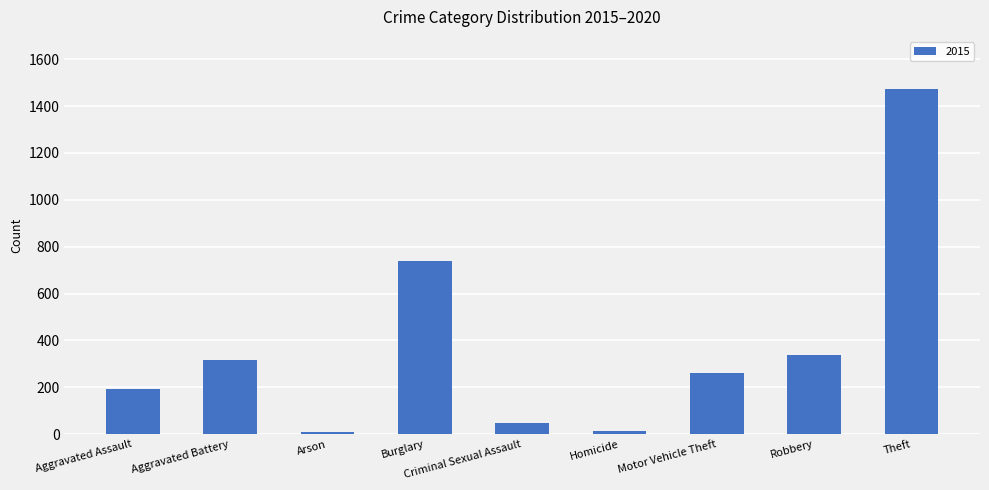

Which has a higher value, Burglary or Criminal Sexual Assault?

Burglary